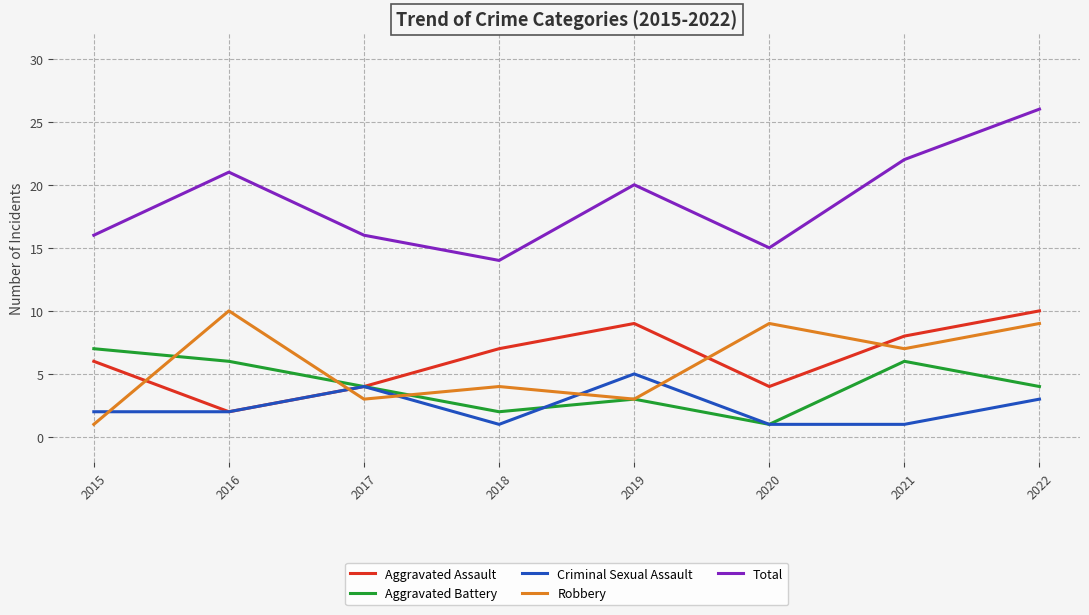

Which series has the largest range (max minus min)?

Total